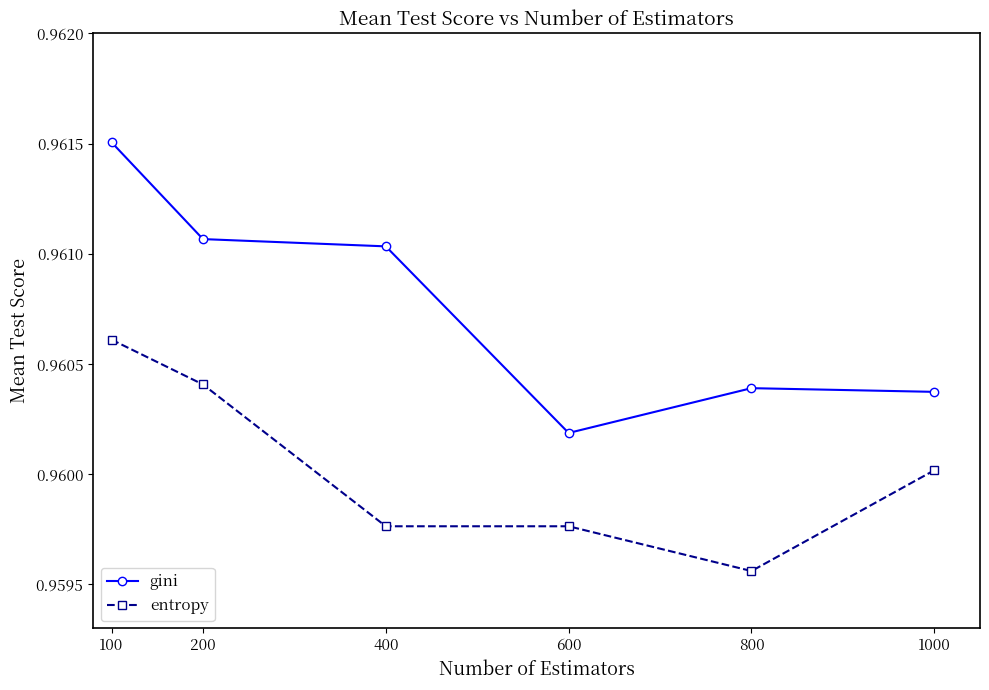

What are all the series names shown in the legend?

gini, entropy